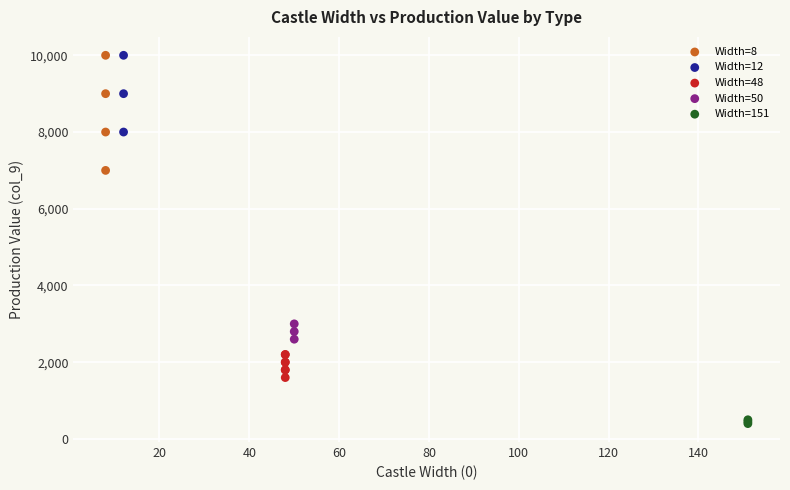

Which series has the largest Y range (max minus min)?

Width=8